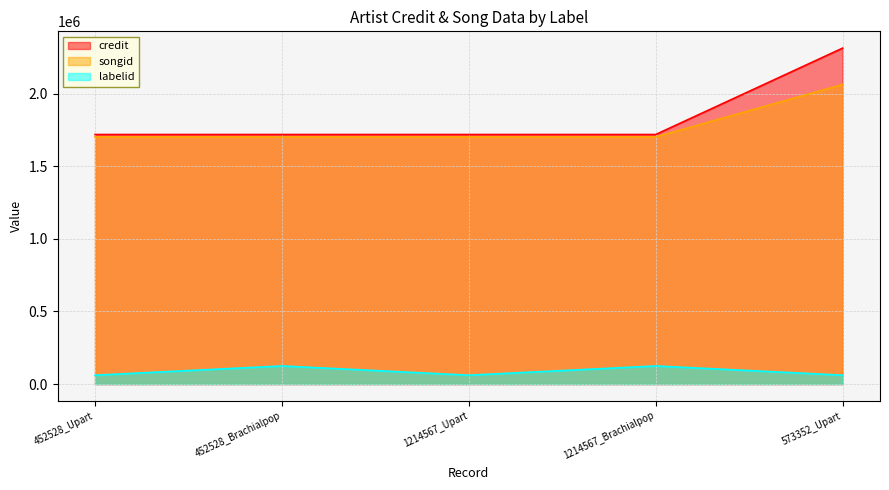

Which series has the widest spread of values?

credit